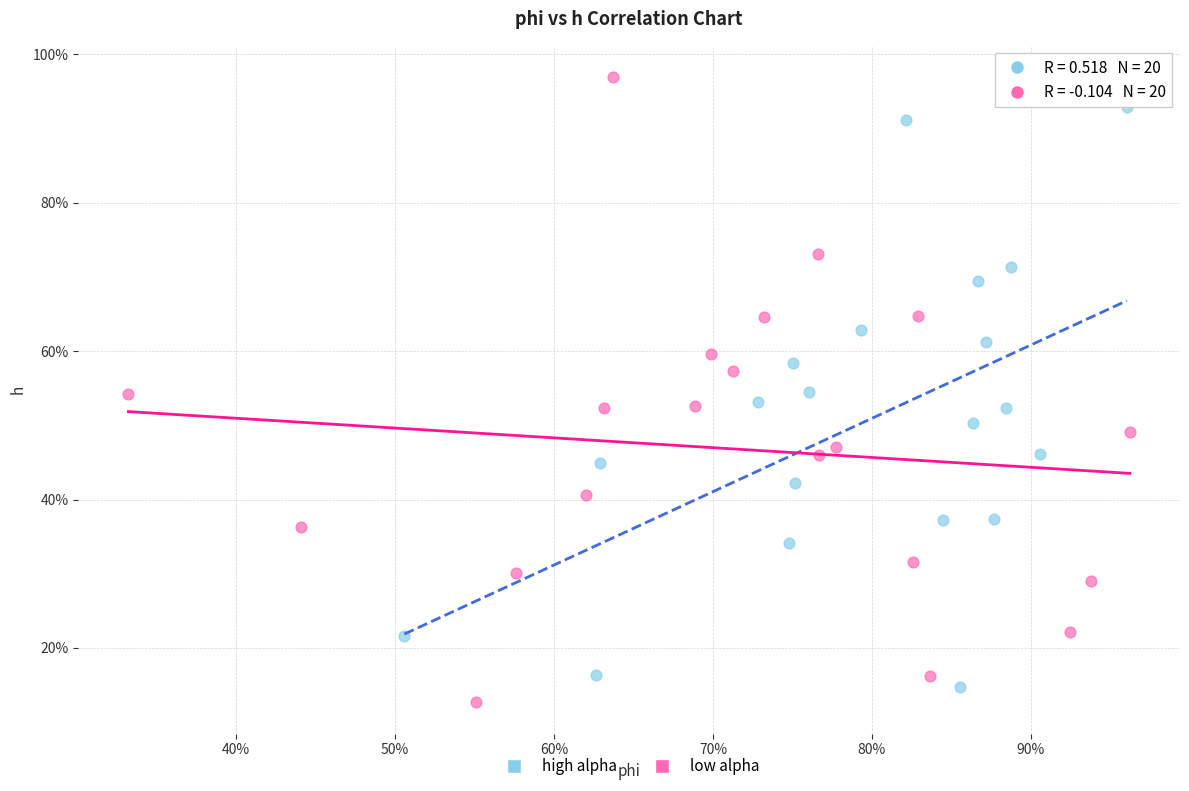

Which series reaches the minimum Y coordinate?

low alpha